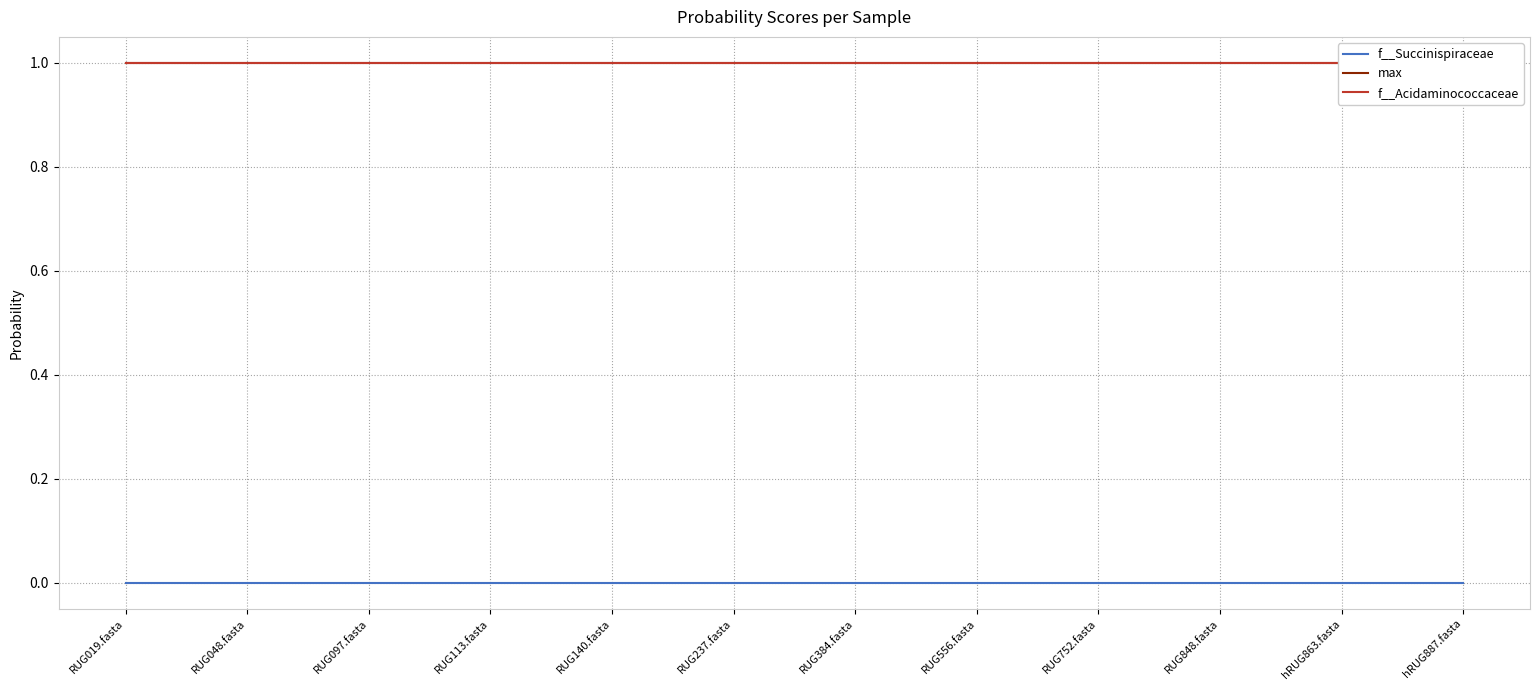

Which category has the lowest value in the max series?

RUG019.fasta